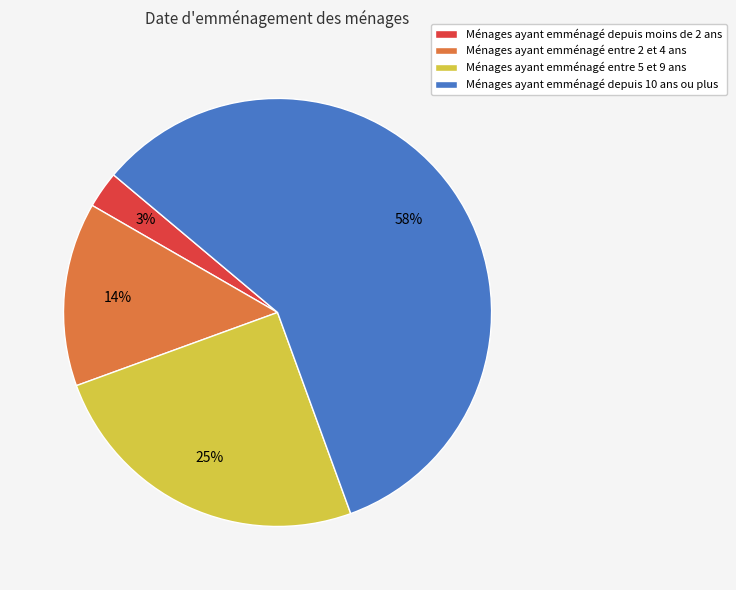

How many slices are in this pie chart?

4